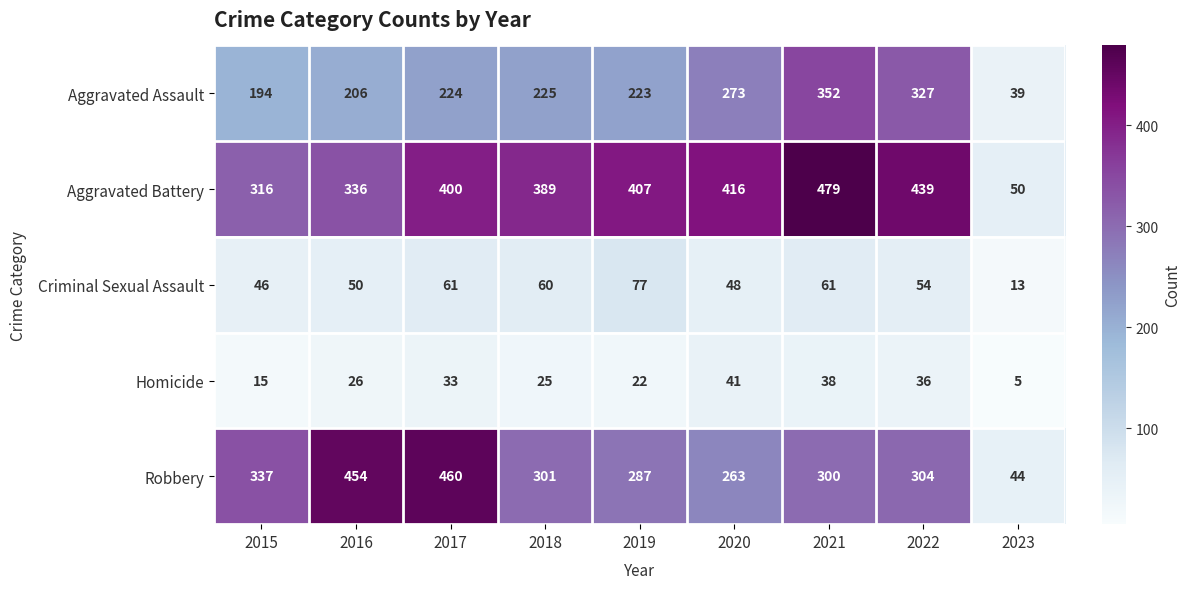

What is the sum of the Robbery values at 2020 and 2019?

550